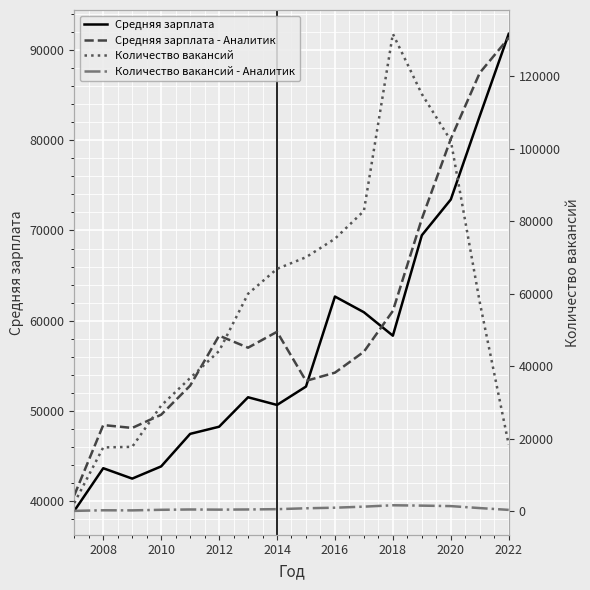

Is this an area chart (filled region under the line)?

No